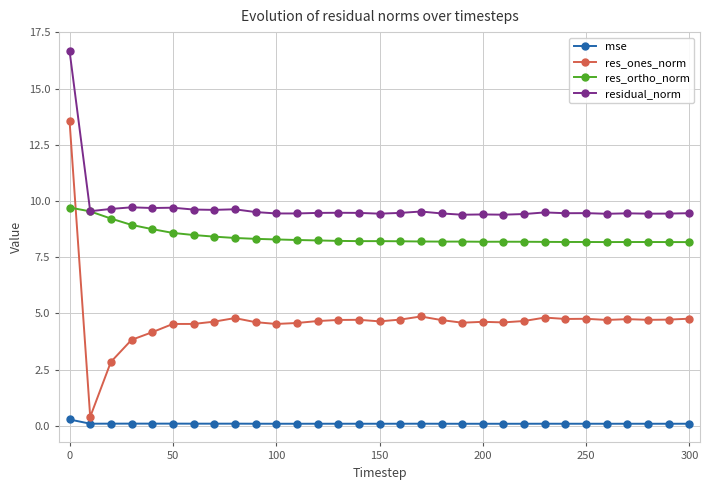

At how many categories does at least one series exceed 4?

31